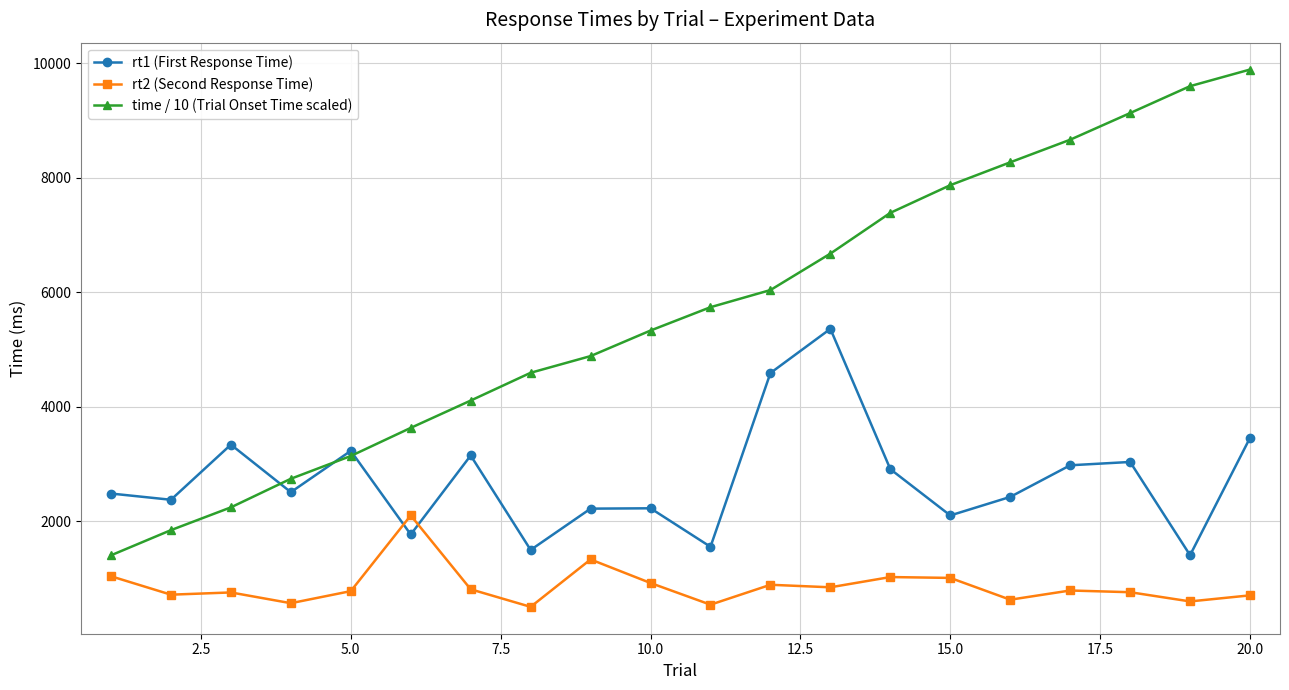

Which series has the widest spread of values?

time / 10 (Trial Onset Time scaled)